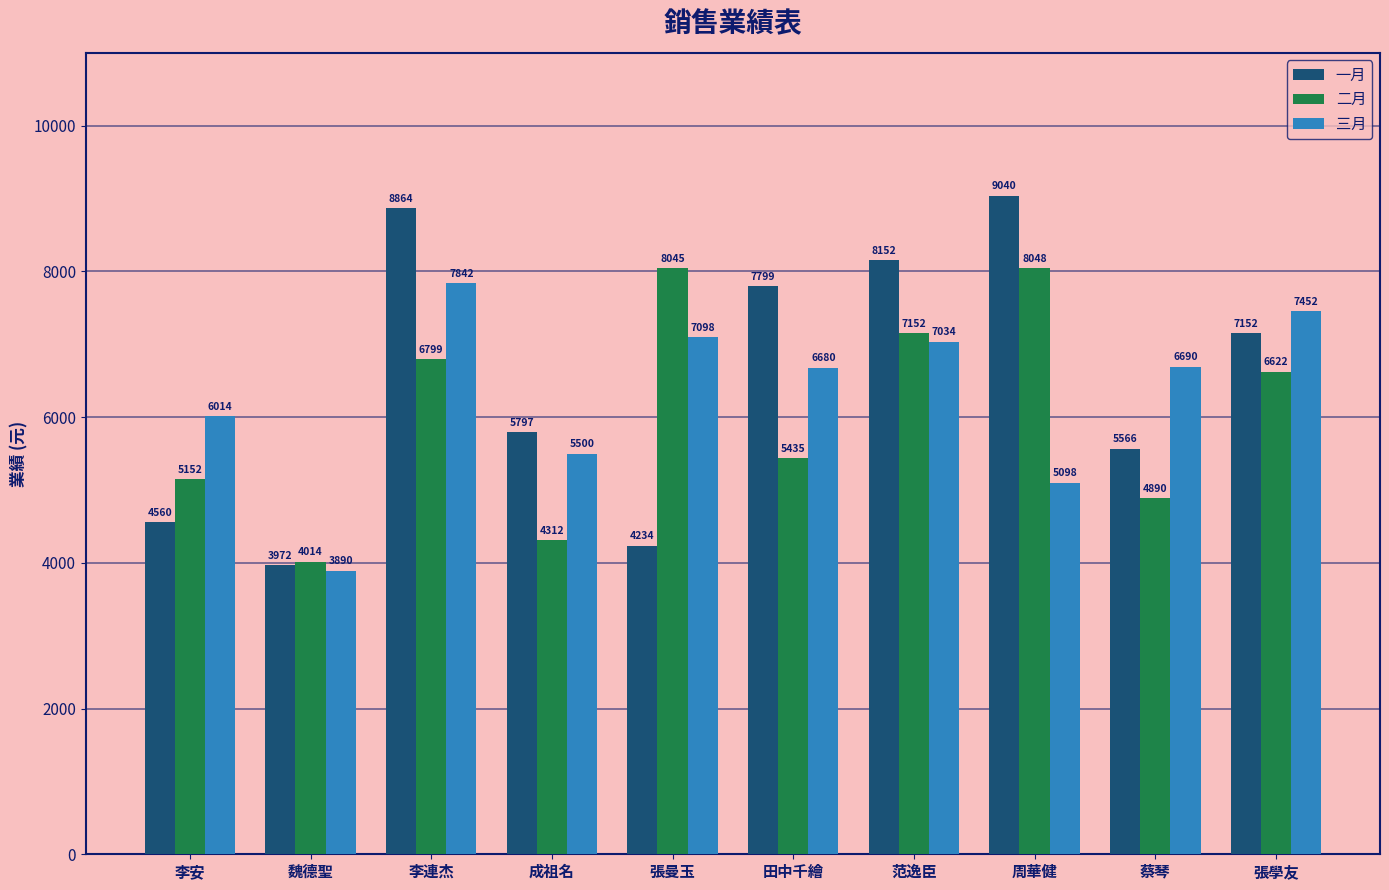

How many categories are shown in the chart?

10